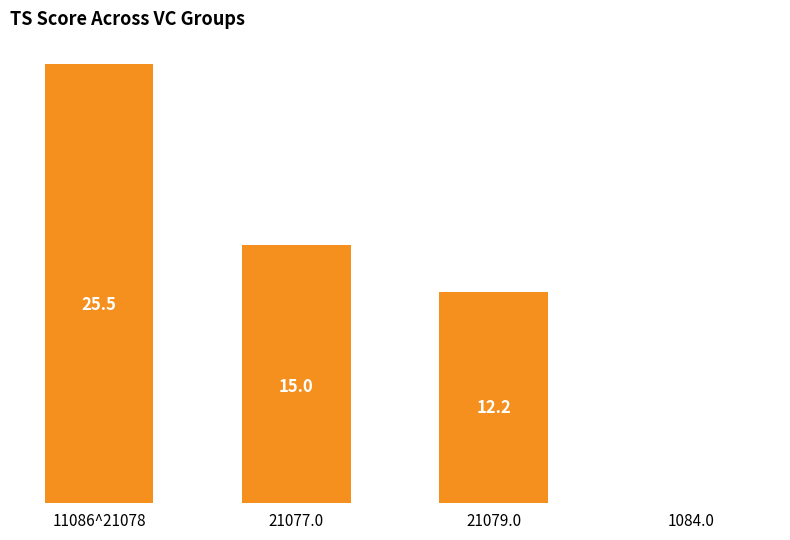

What is the sum of all values?

52.8